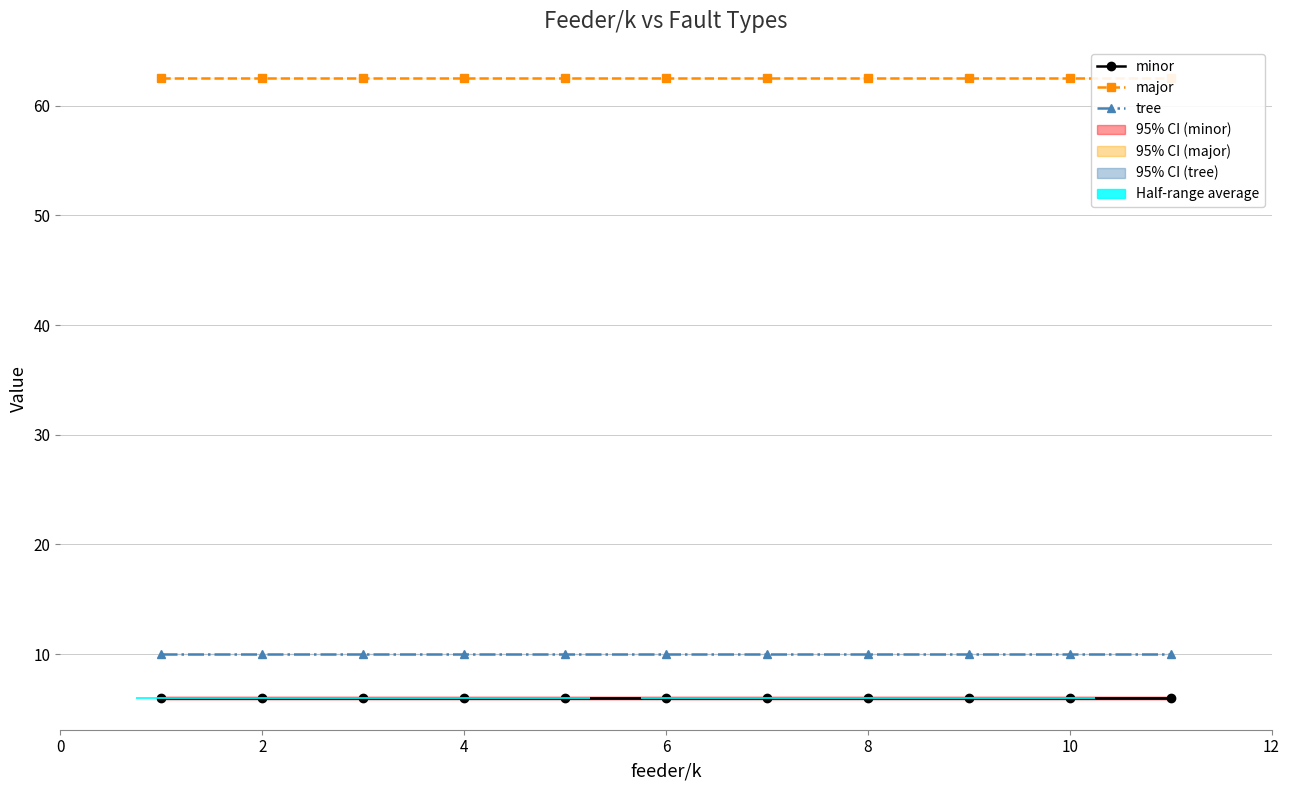

Which series has the widest spread of values?

minor